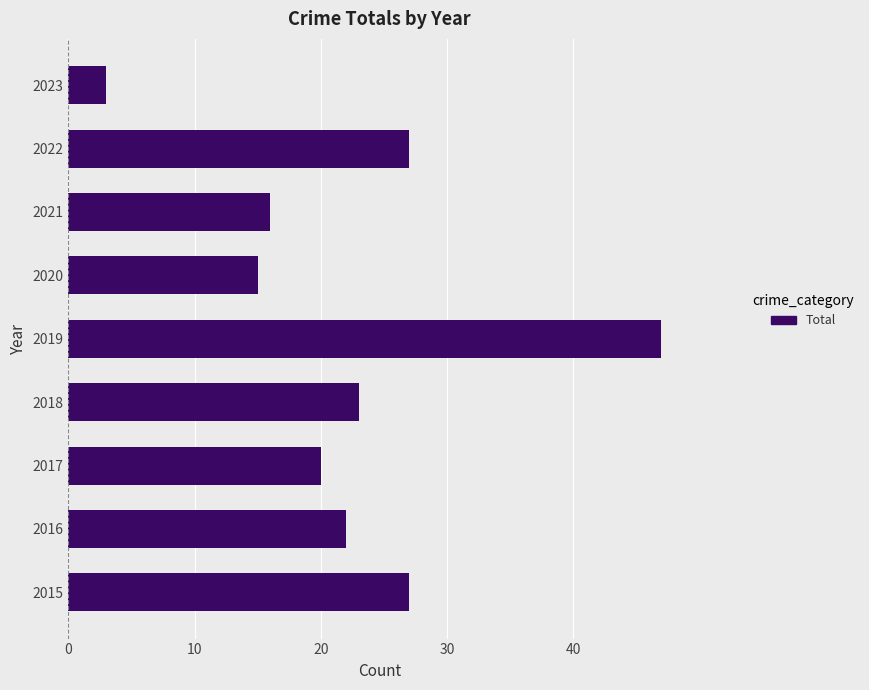

What is the minimum value shown in the chart?

3